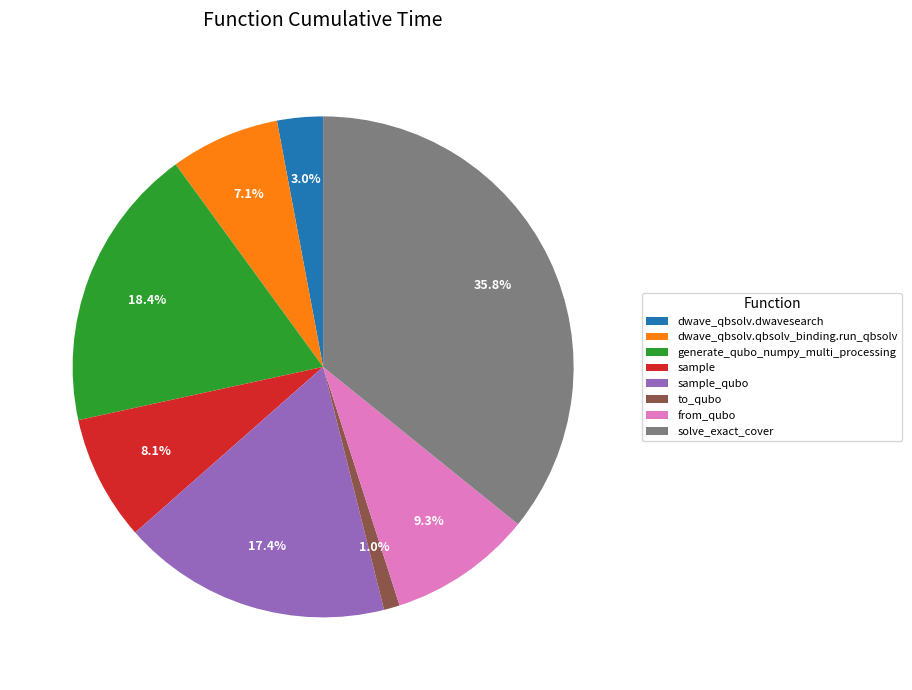

Does generate_qubo_numpy_multi_processing account for over 50% of the chart?

No